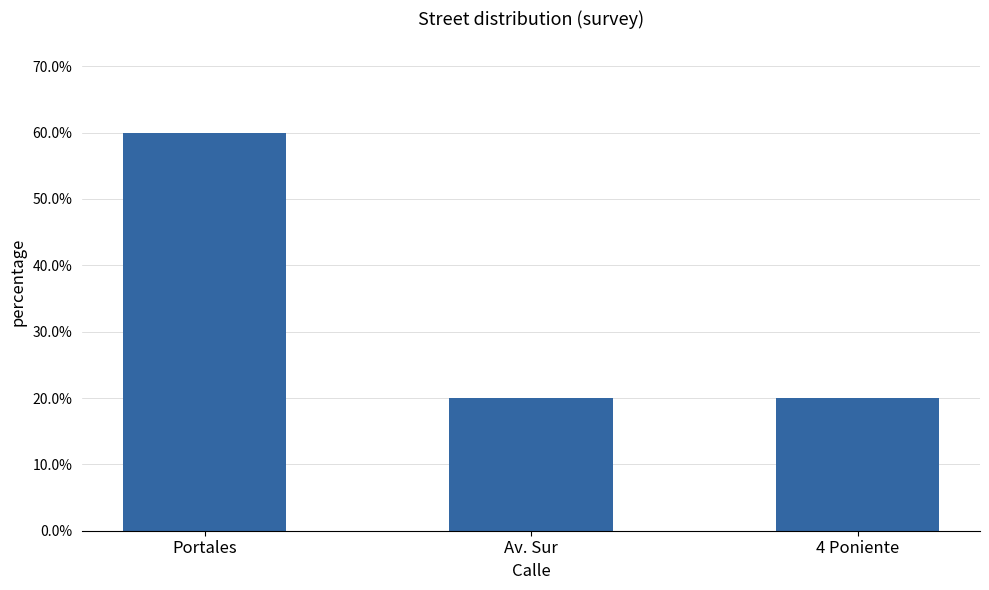

Reading right to left, what are all the values shown in this chart?

4 Poniente=0.2	Av. Sur=0.2	Portales=0.6